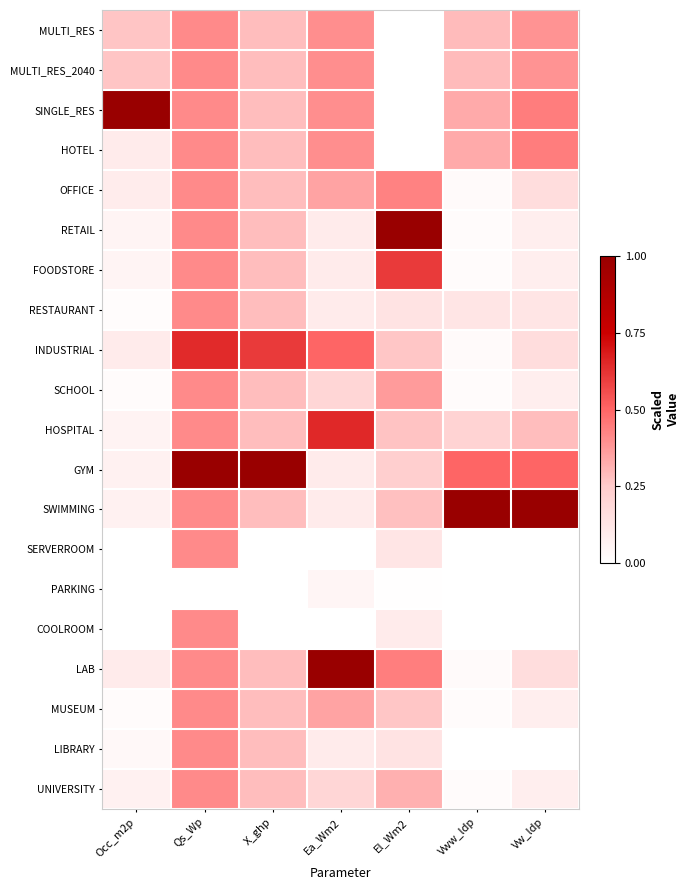

What is the spread (max minus min) of values at Vw_ldp?

1.0